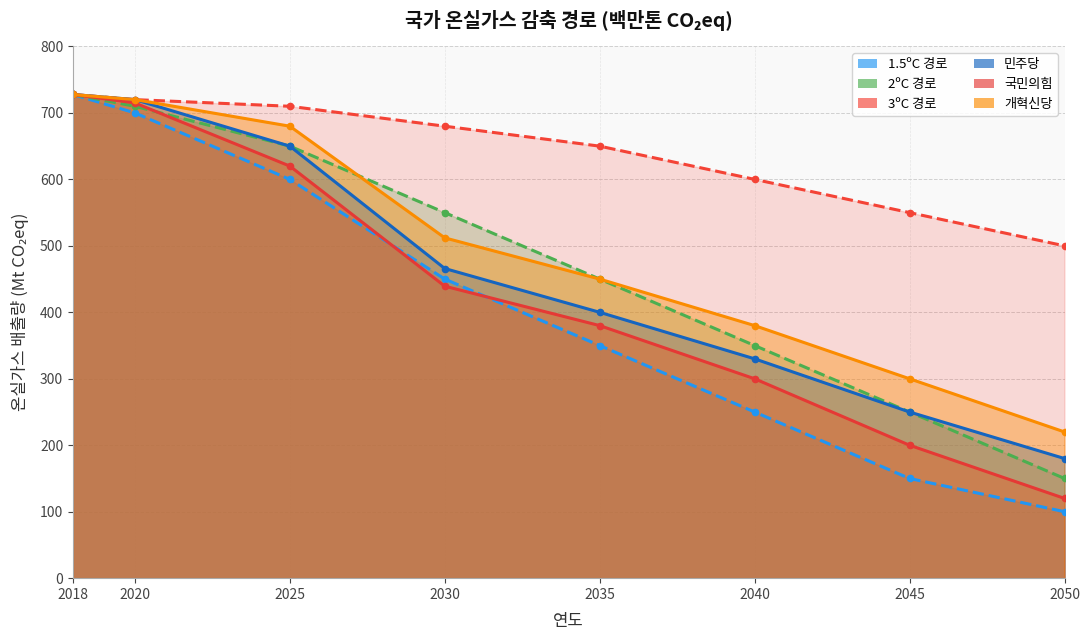

What are all the series names shown in the legend?

1.5ºC 경로, 2ºC 경로, 3ºC 경로, 민주당, 국민의힘, 개혁신당